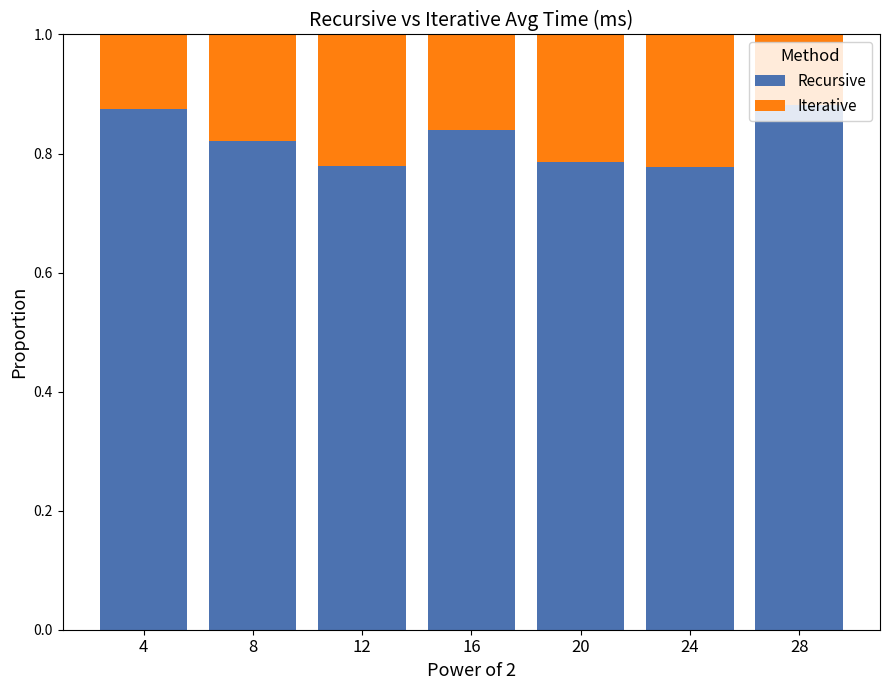

The value of Recursive at 12 is 1.1. True or false?

False